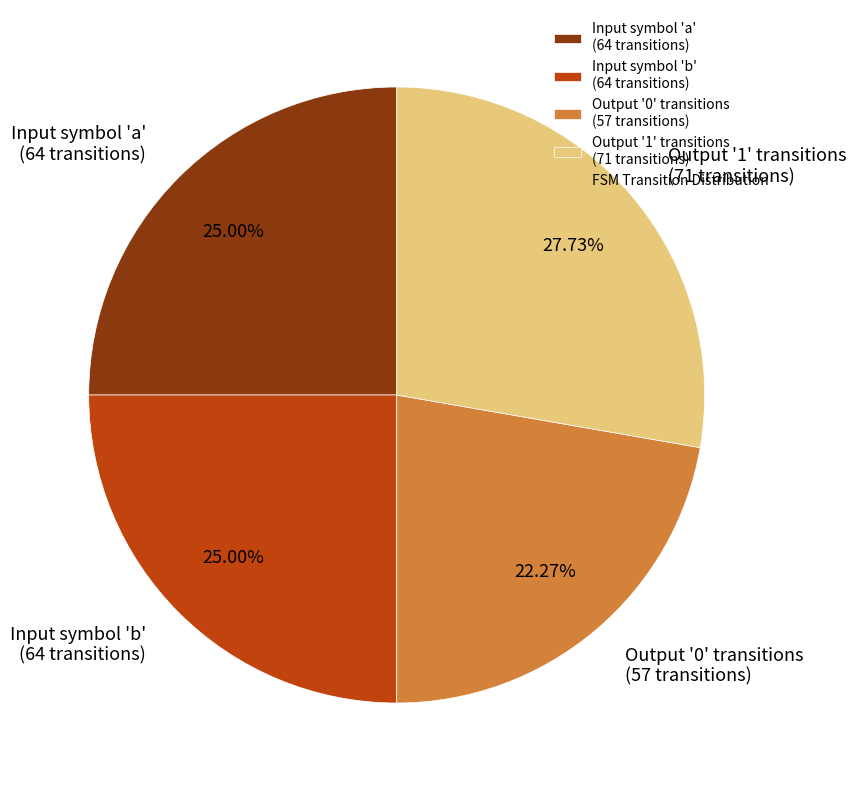

Approximately how many times larger is the value at Output '0' transitions (57 transitions) compared to Input symbol 'a' (64 transitions)?

0.9